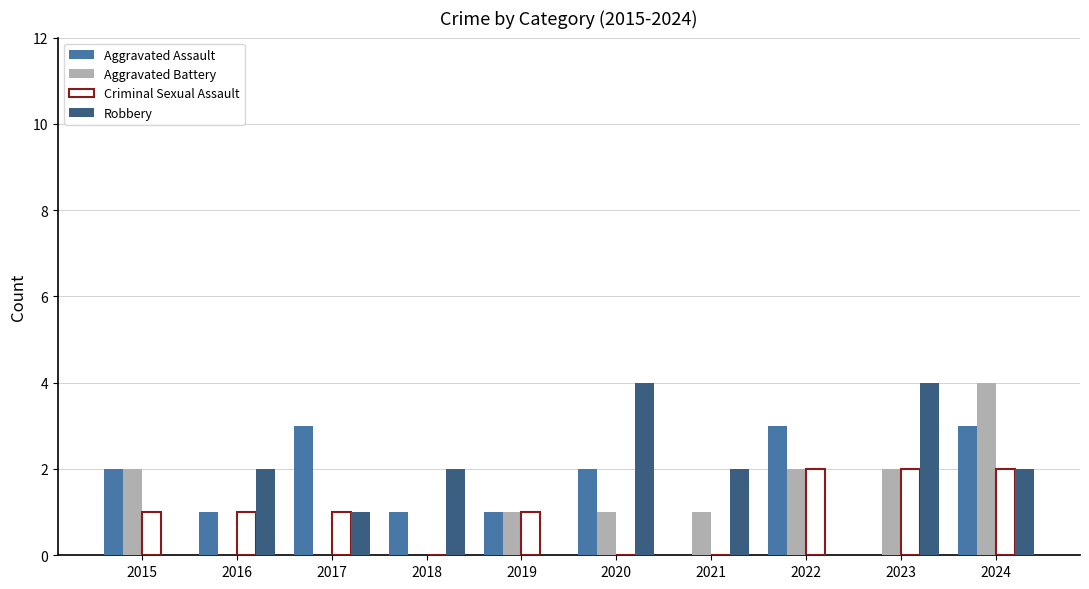

What is the sum of the Aggravated Assault values at 2018 and 2015?

3